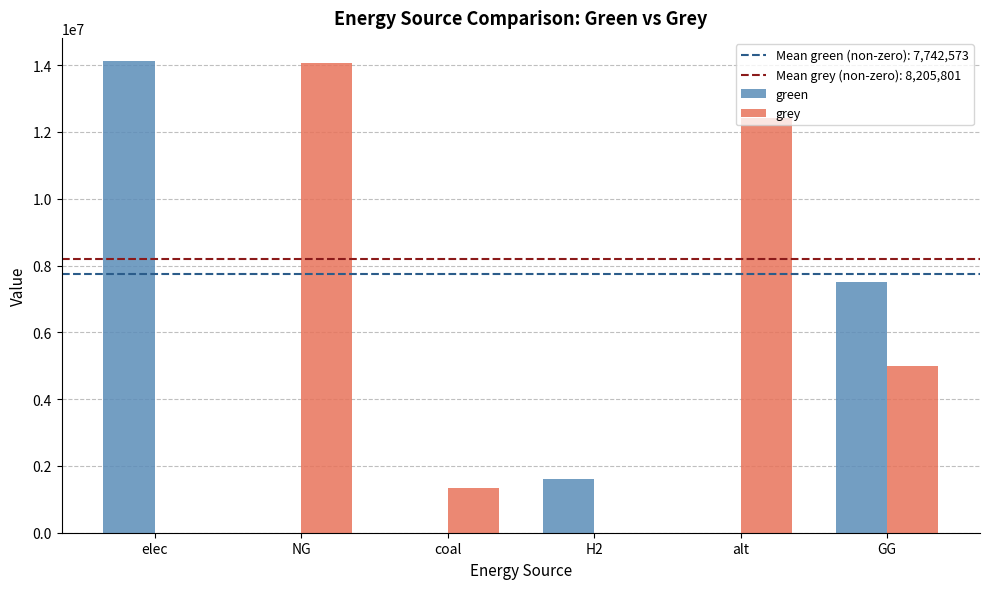

Does the chart contain stacked bars?

No